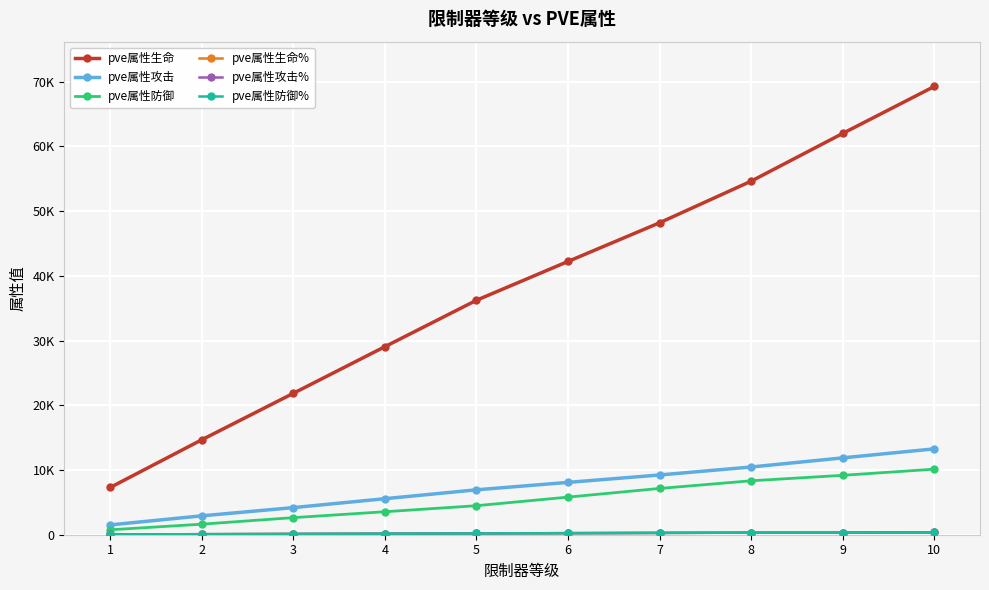

Does the chart have visible grid lines?

Yes